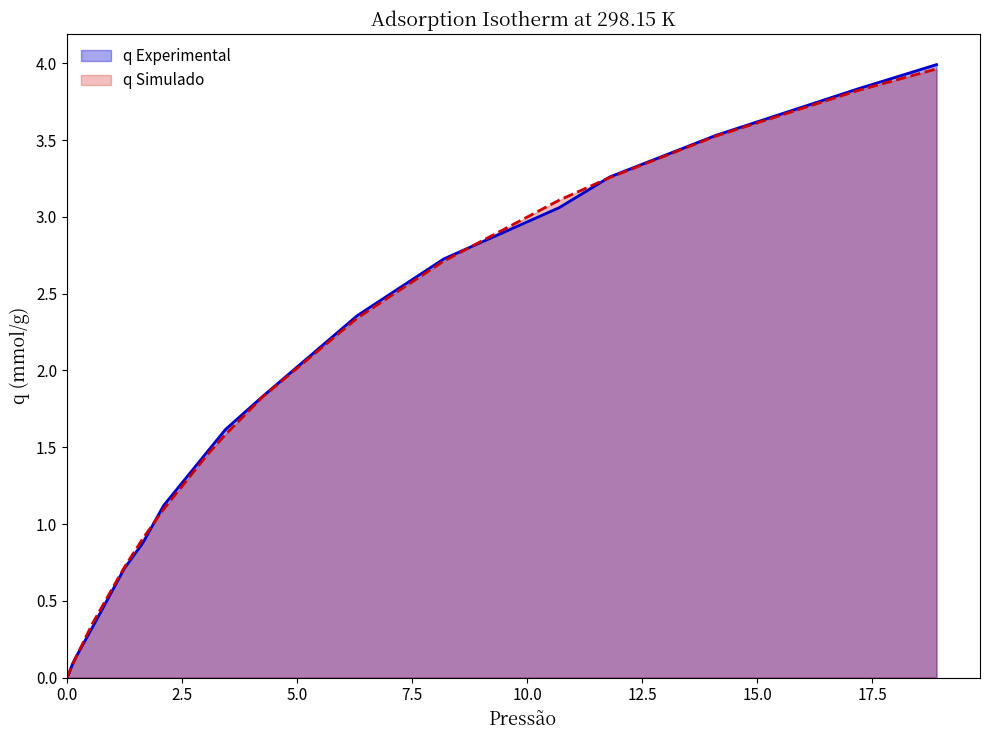

What is the greatest value displayed?

4.0